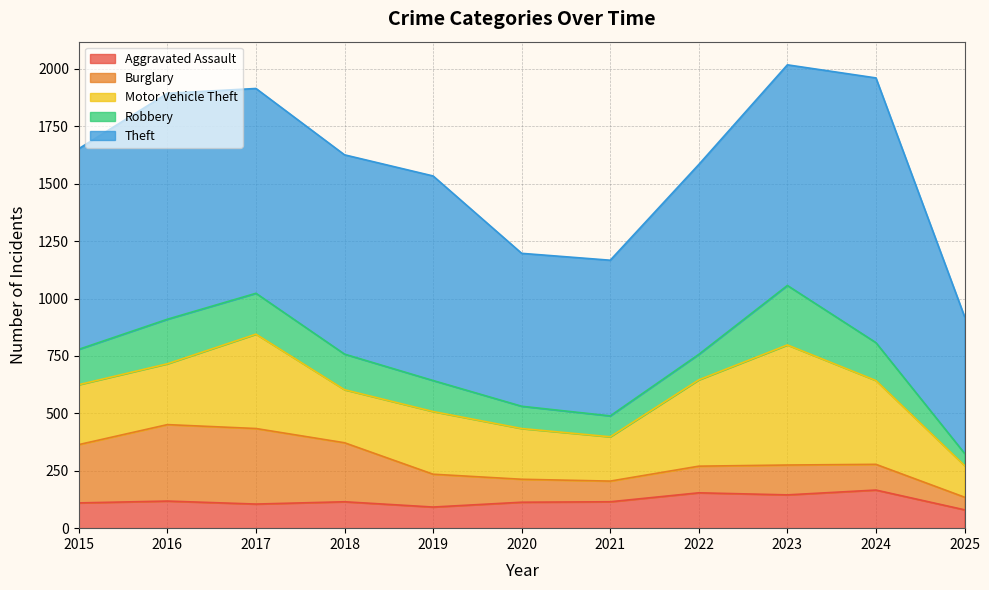

What is the total value across all series at 2020?

1197